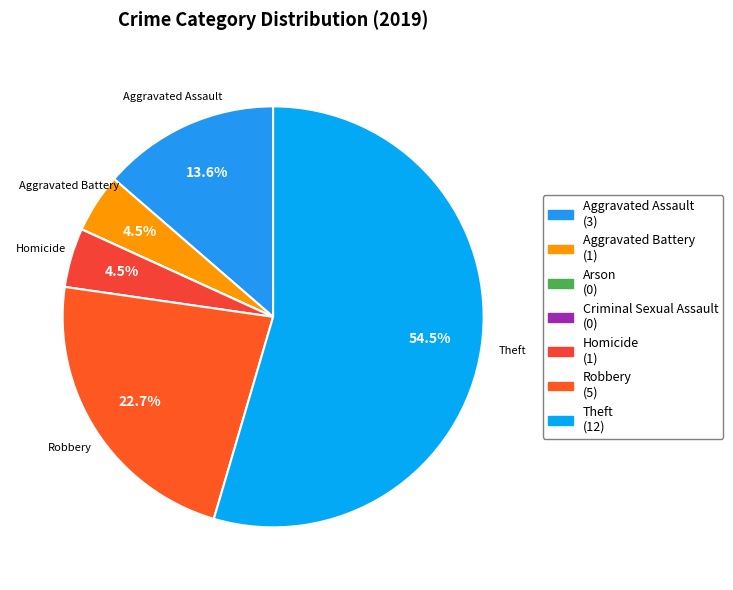

Does any single category account for the majority?

Yes